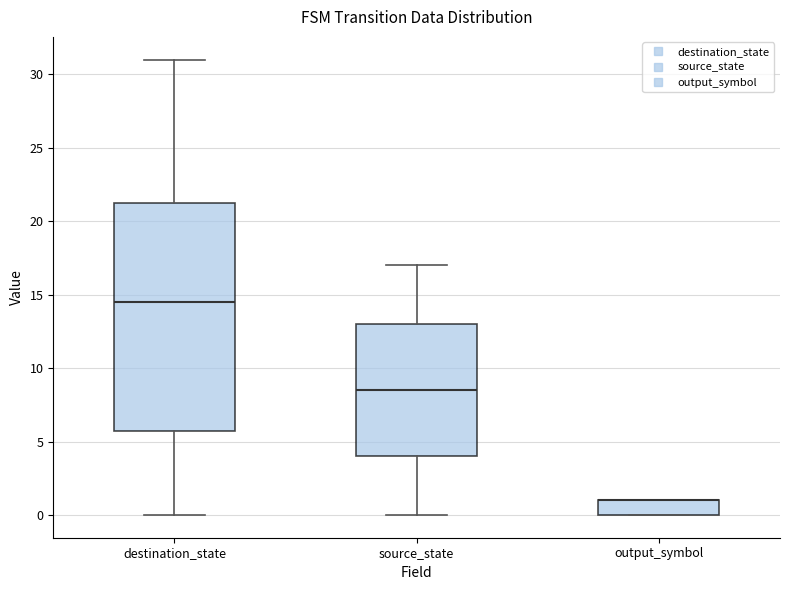

Reading left to right, read every box against the y-axis: the position of its median line, the range the box covers, and the ends of its whiskers. The values are not printed on the chart, so give them approximately, as read against the axis.

destination_state: median 14.5, box 6.0 to 21.5, whiskers 0.0 to 31.0
source_state: median 8.5, box 4.0 to 13.0, whiskers 0.0 to 17.0
output_symbol: median 1.0 (drawn on the box's upper edge), box 0.0 to 1.0, whiskers 0.0 to 1.0